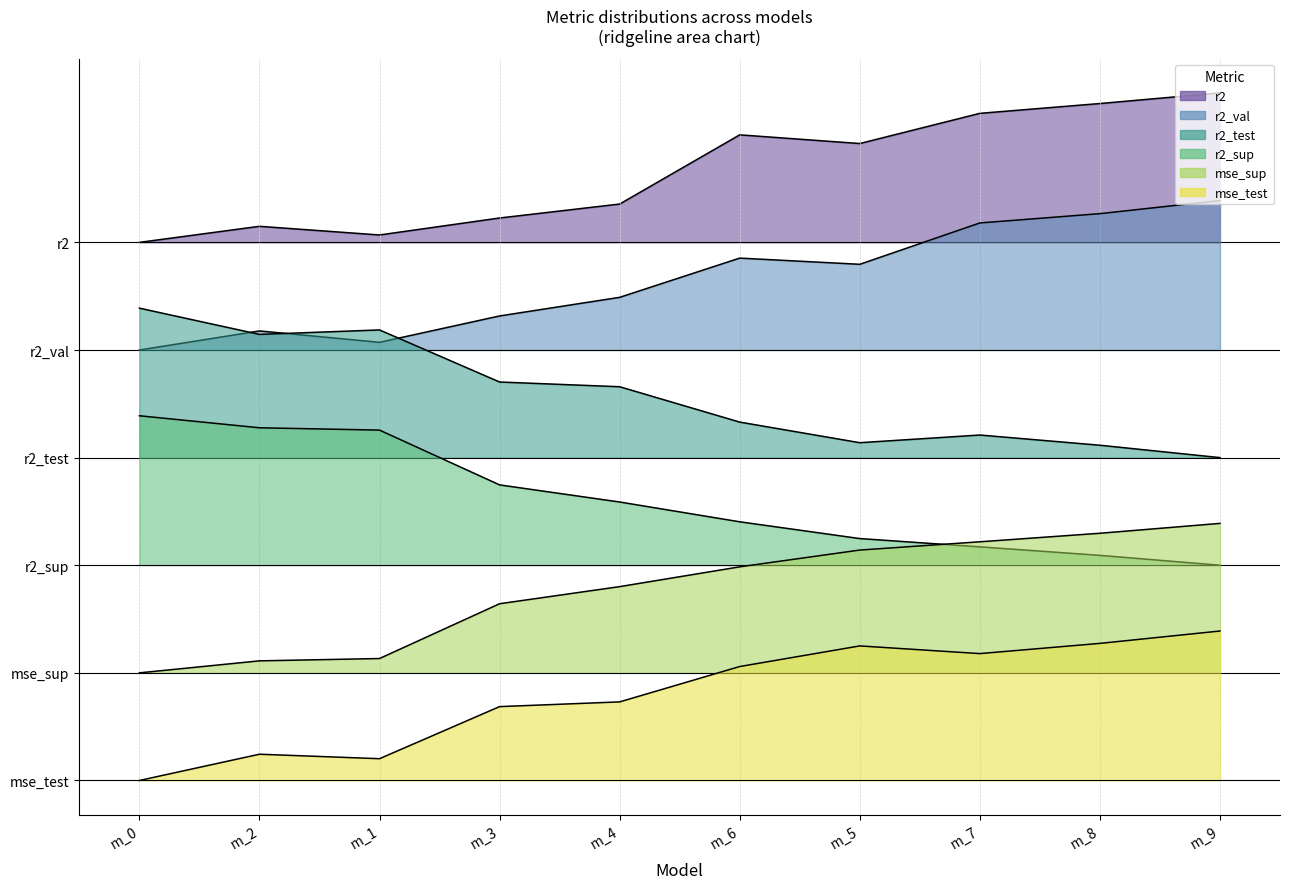

Which series has the largest total across all categories?

r2